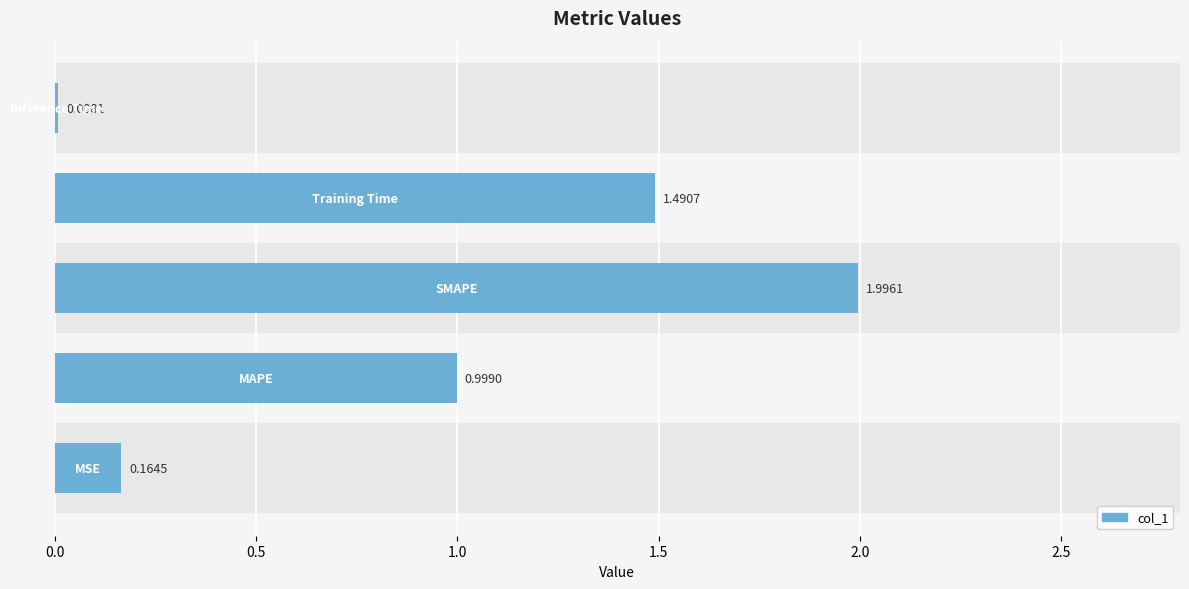

What is the change in value from 0.5 to 2.0?

-1.0